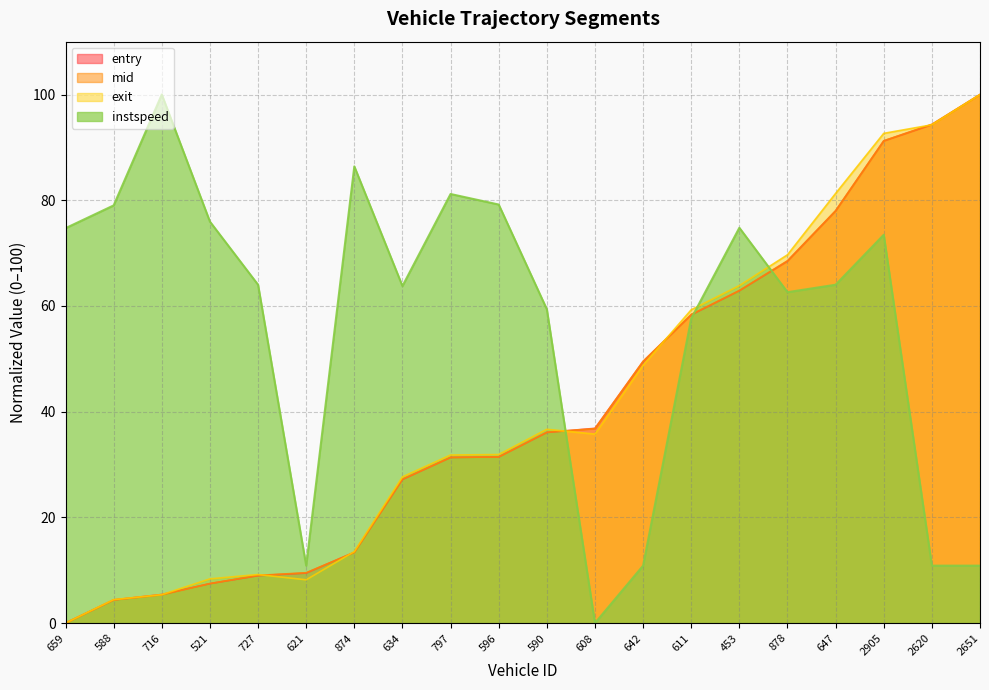

Reading left to right, list all the values displayed in this chart.

entry: 659=0.0	588=4.4	716=5.4	521=7.5	727=9.0	621=9.5	874=13.4	634=27.2	797=31.3	596=31.4	590=36.1	608=36.8	642=49.5	611=58.3	453=62.9	878=68.5	647=78.0	2905=91.2	2620=94.3	2651=100.0
mid: 659=0.0	588=4.4	716=5.3	521=7.5	727=9.0	621=9.5	874=13.4	634=27.2	797=31.3	596=31.4	590=36.1	608=36.8	642=49.5	611=58.4	453=62.9	878=68.5	647=78.0	2905=91.2	2620=94.4	2651=100.0
exit: 659=0.0	588=4.4	716=5.4	521=8.4	727=9.2	621=8.2	874=13.5	634=27.7	797=31.8	596=31.9	590=36.7	608=35.8	642=48.8	611=59.3	453=63.8	878=69.7	647=81.3	2905=92.7	2620=94.3	2651=100.0
instspeed: 659=74.7	588=79.0	716=100.0	521=76.0	727=64.0	621=10.9	874=86.4	634=63.8	797=81.2	596=79.2	590=59.4	608=0.0	642=10.9	611=57.6	453=74.8	878=62.6	647=64.0	2905=73.5	2620=10.9	2651=10.9